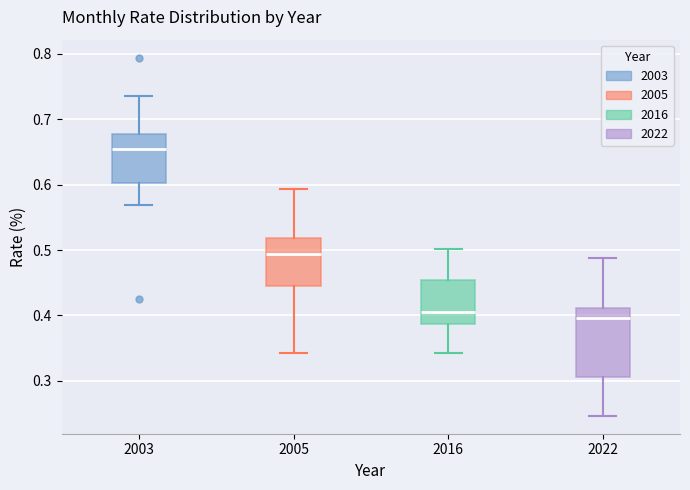

Which box's median line is the lowest?

2022